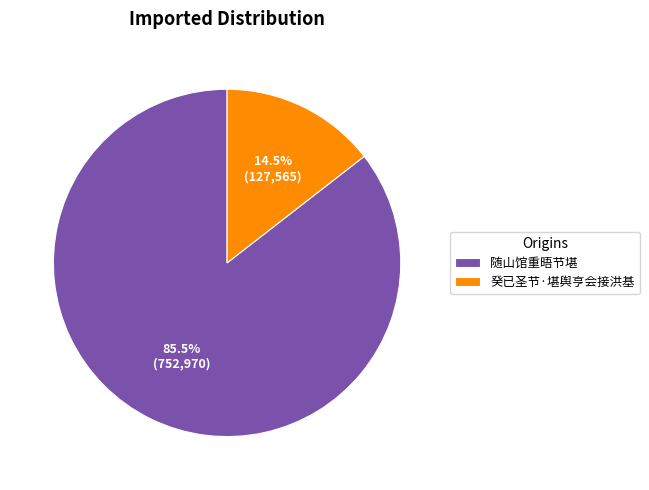

What is the ratio of the value at 随山馆重晤节堪 to the value at 癸已圣节·堪舆亨会接洪基?

5.9